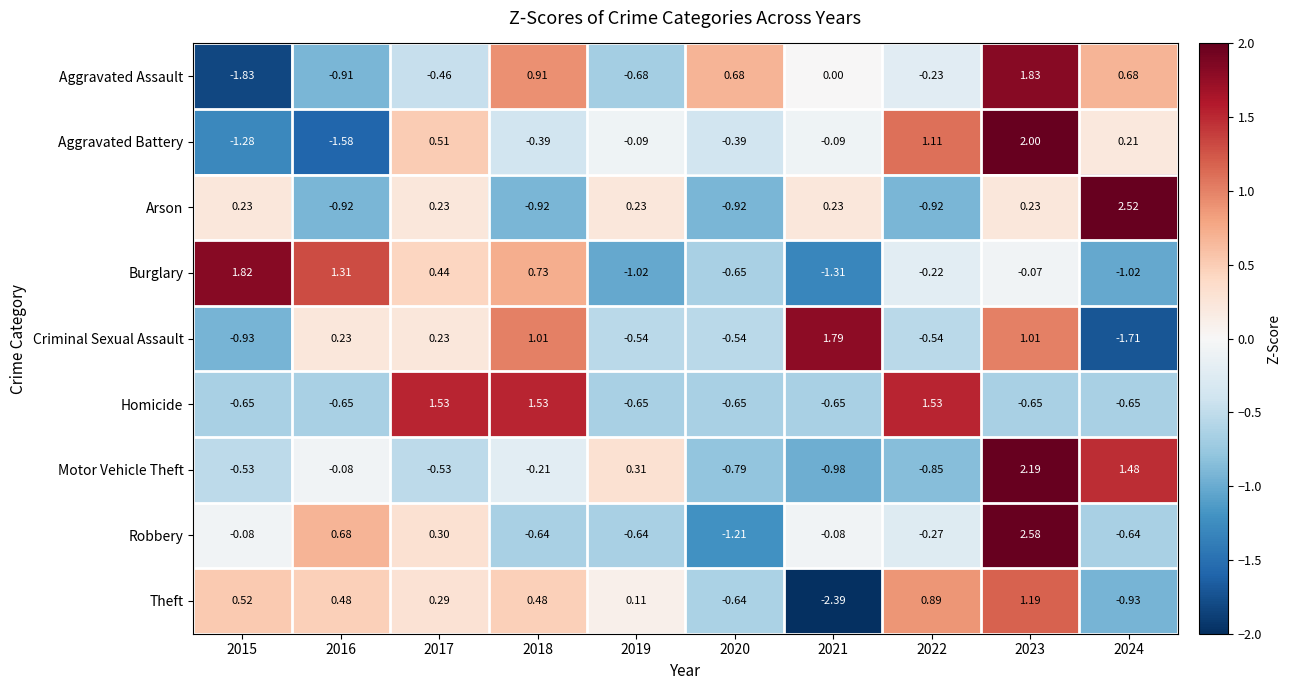

How many positive values does the Theft series have?

7